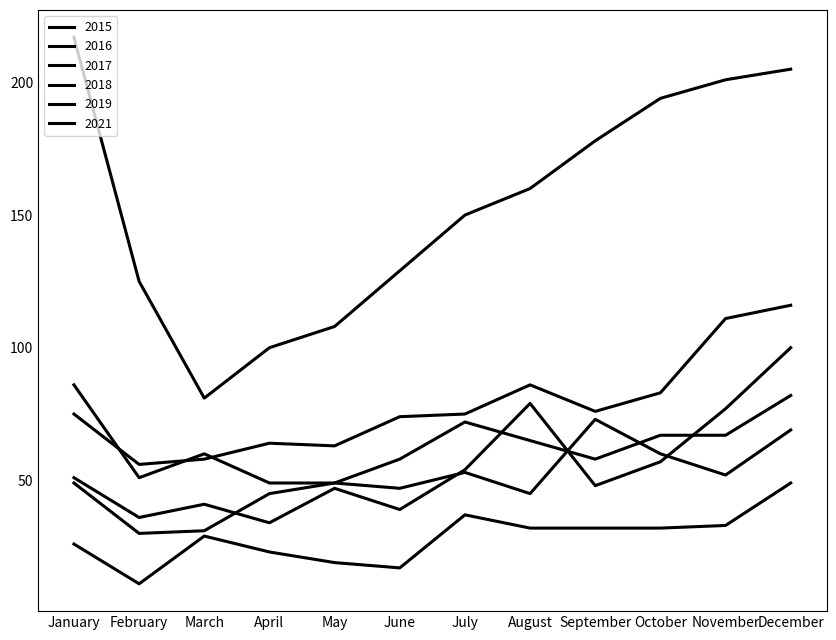

List the series in order of their peak value, lowest first.

2015, 2019, 2018, 2016, 2017, 2021